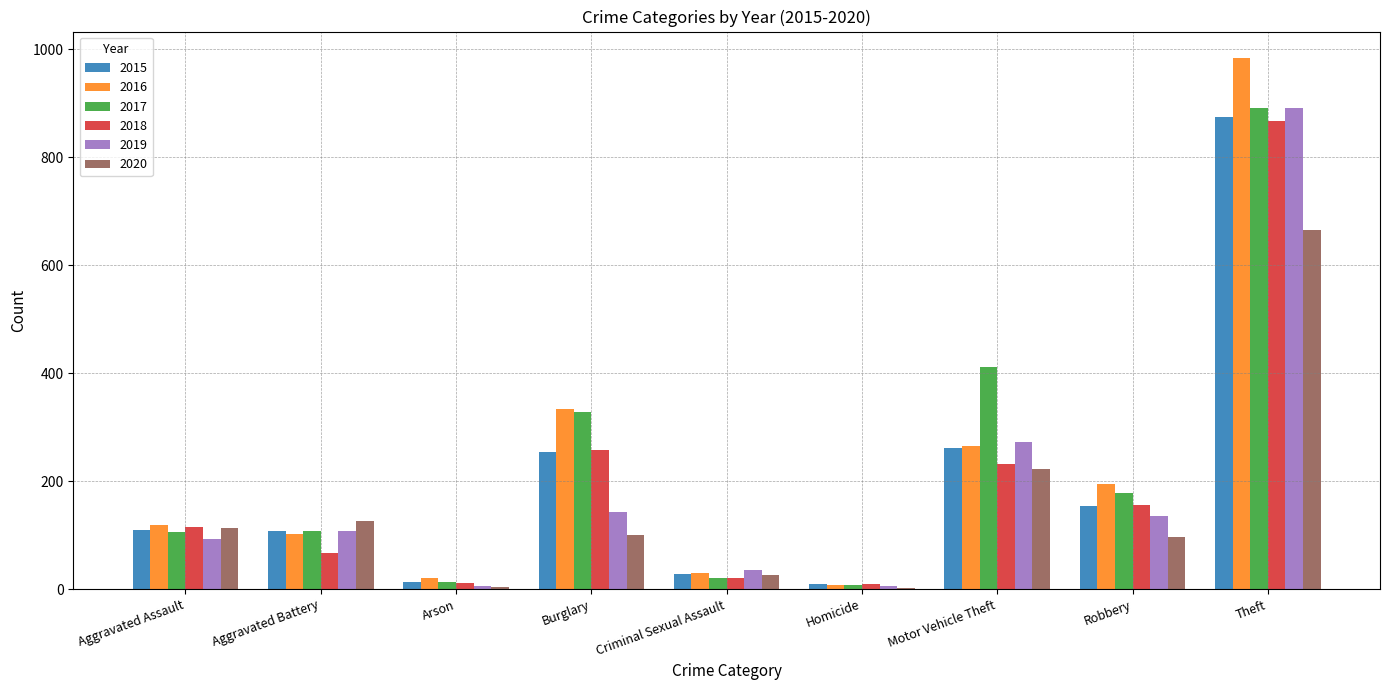

What is the maximum value for 2016?

984